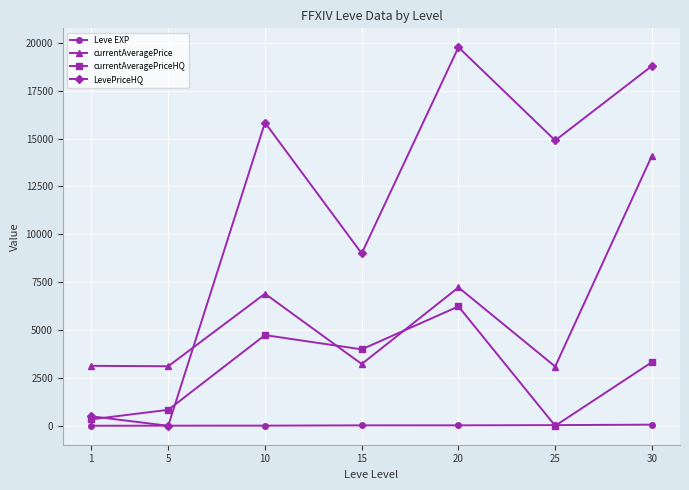

Which series has the largest total across all categories?

LevePriceHQ